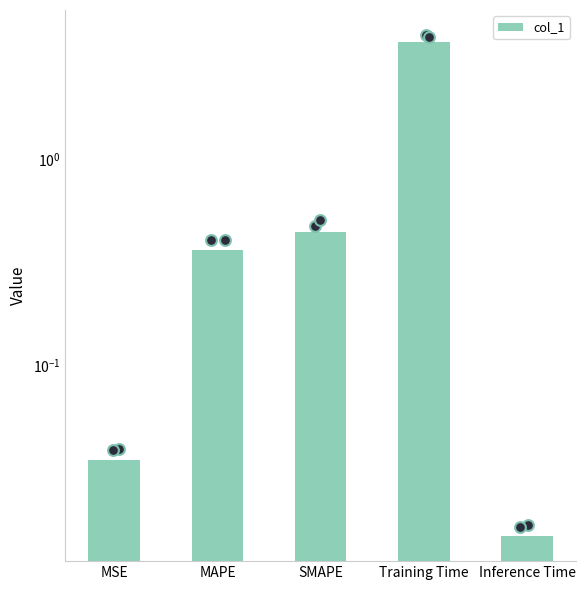

Which has a higher value, MAPE or Inference Time?

MAPE